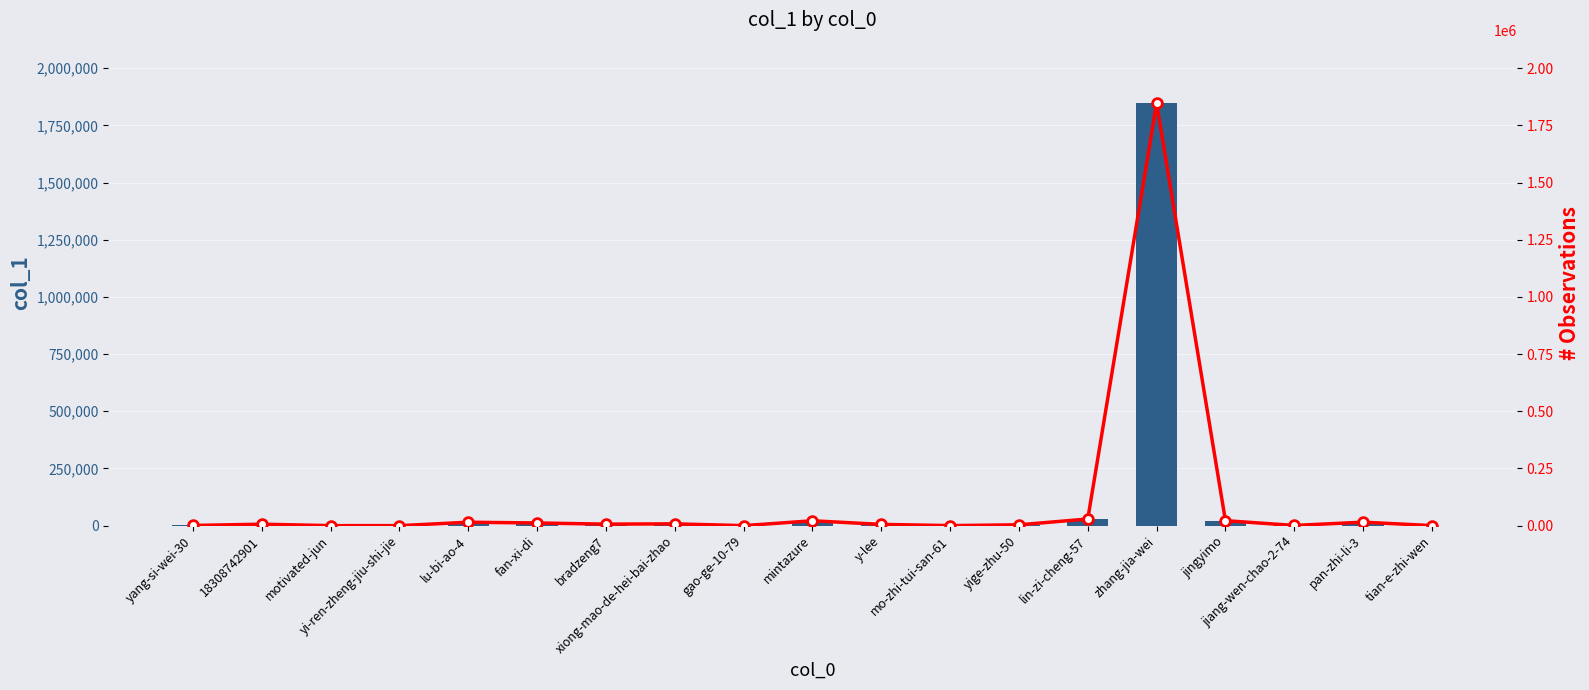

At which label is # Observations closest to 923482?

lin-zi-cheng-57